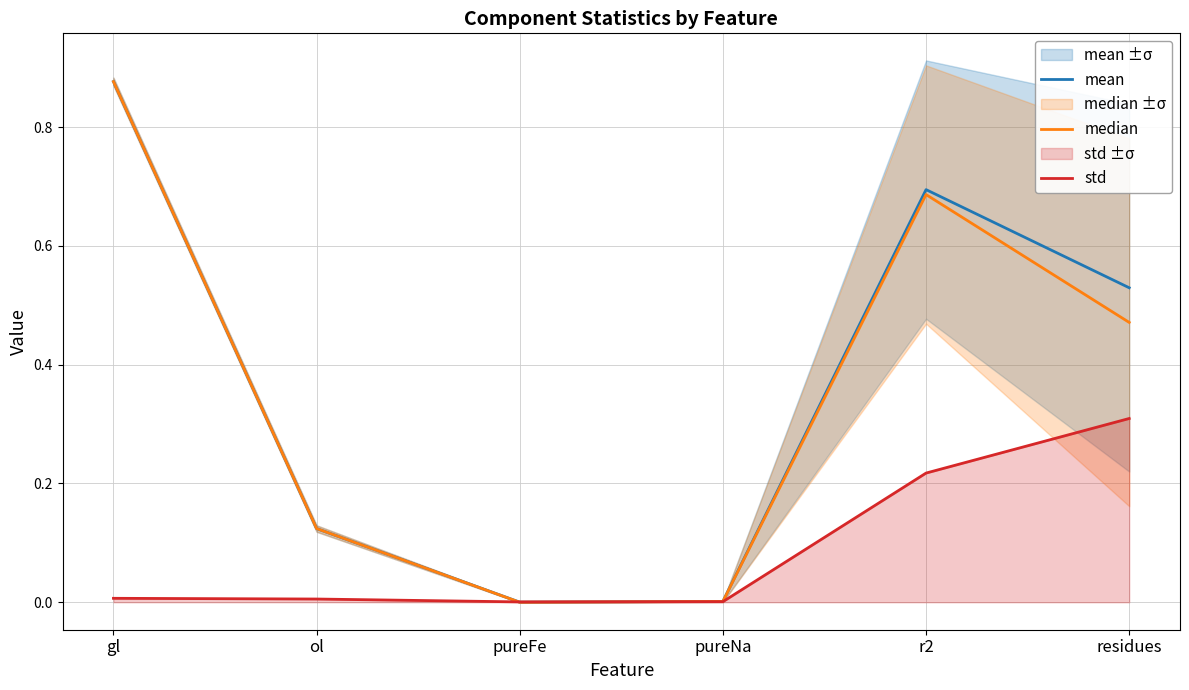

Rank the series by their maximum value, from highest to lowest.

mean, median, std